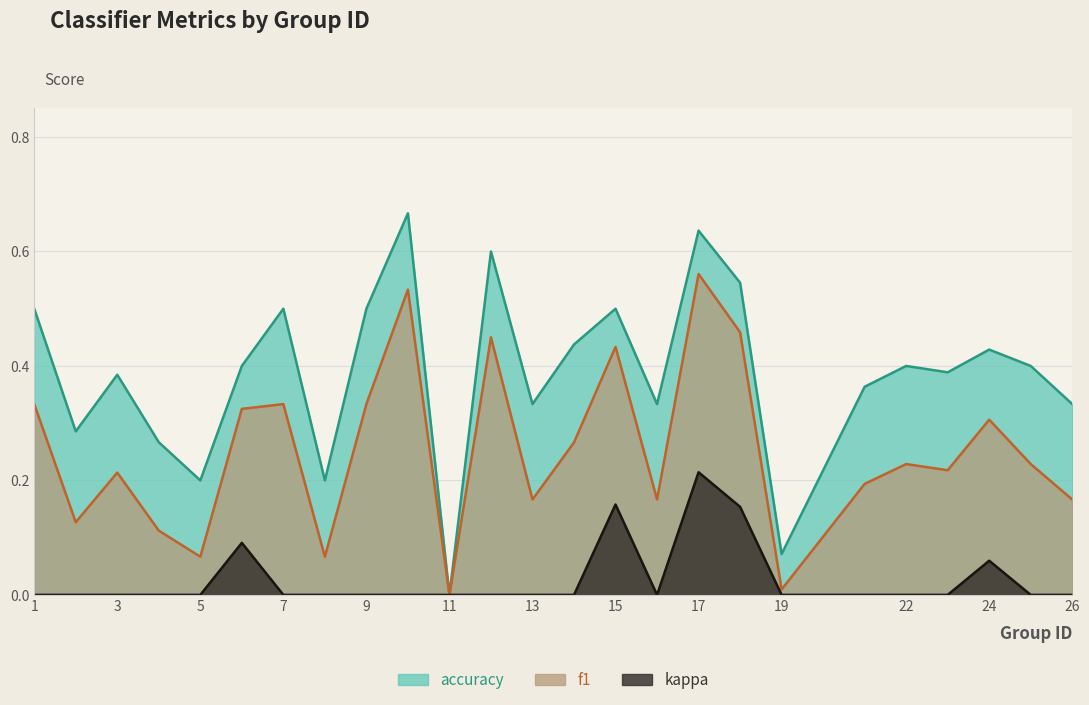

Rank the categories by kappa value from highest to lowest.

17, 15, 18, 6, 24, 1, 2, 3, 4, 5, 7, 8, 9, 10, 11, 12, 13, 14, 16, 19, 21, 22, 23, 25, 26